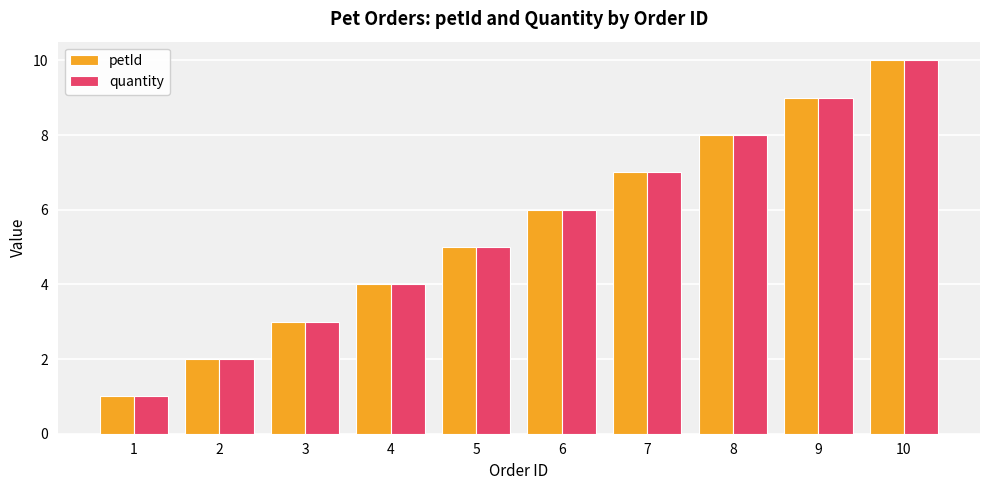

Count the quantity values in the range 3 to 8.

6